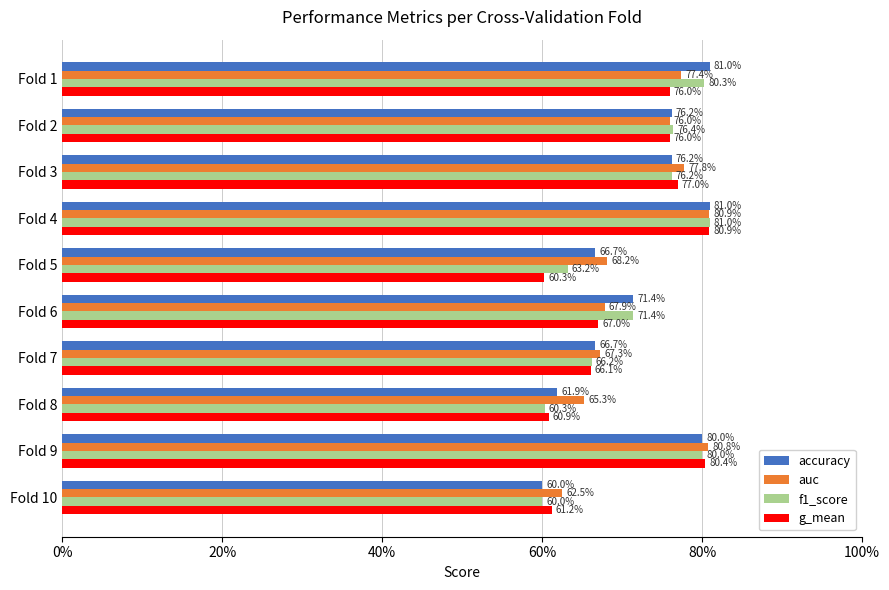

What are all the series names shown in the legend?

accuracy, auc, f1_score, g_mean